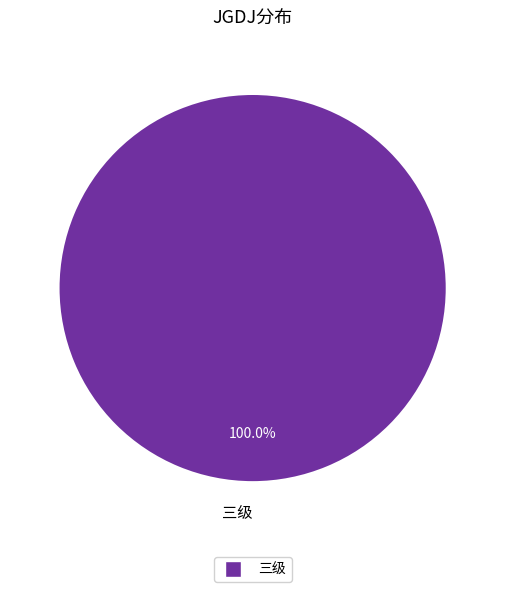

How many segments does this pie chart have?

1